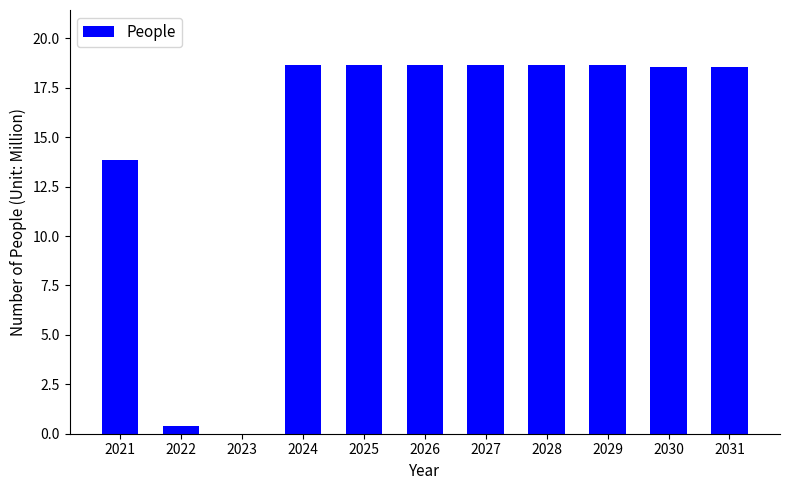

What is the maximum value shown in the chart?

18.6